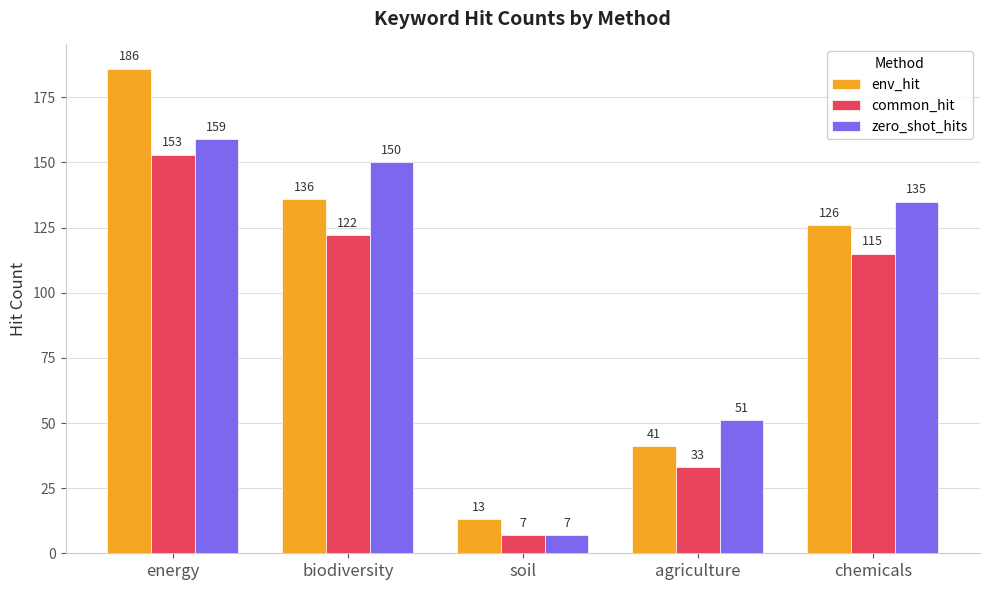

What position from the left is agriculture?

4